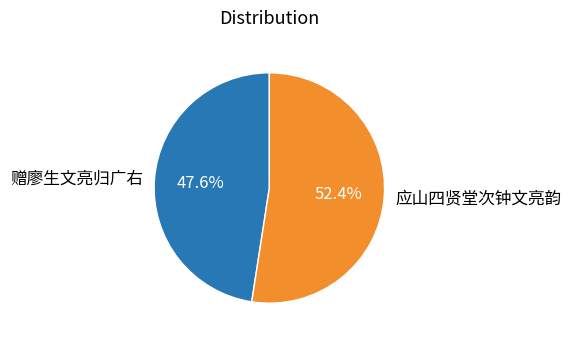

To the nearest percent, what percentage of the pie is 赠廖生文亮归广右?

48%